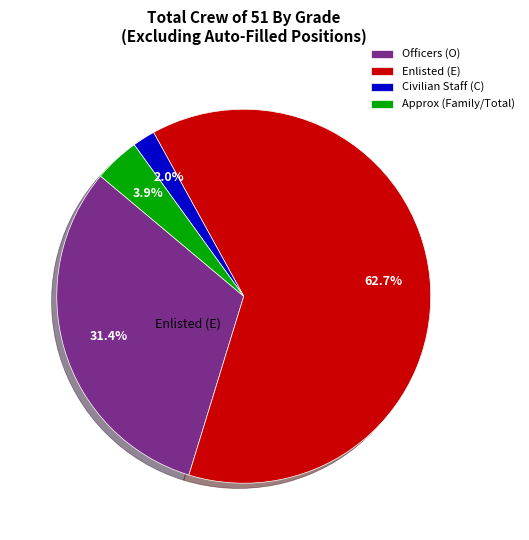

Is the sum of Enlisted (E) and Officers (O) greater than half?

Yes